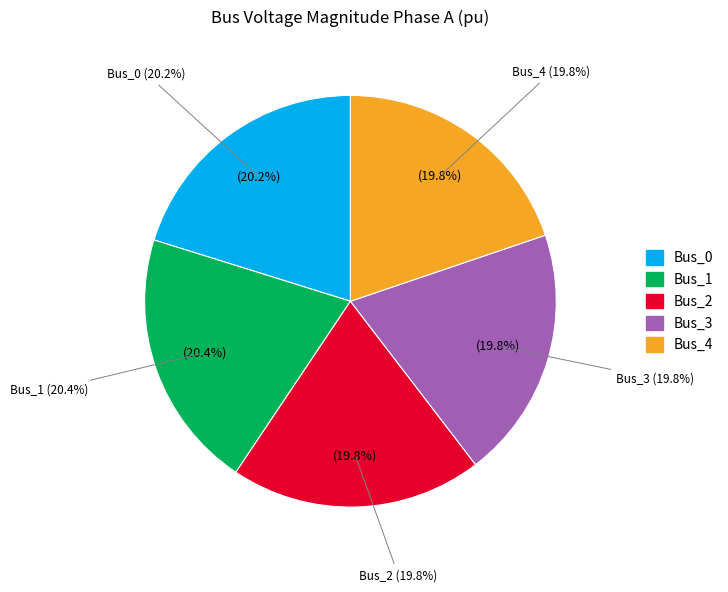

Does Bus_1 represent more than half of the total?

No